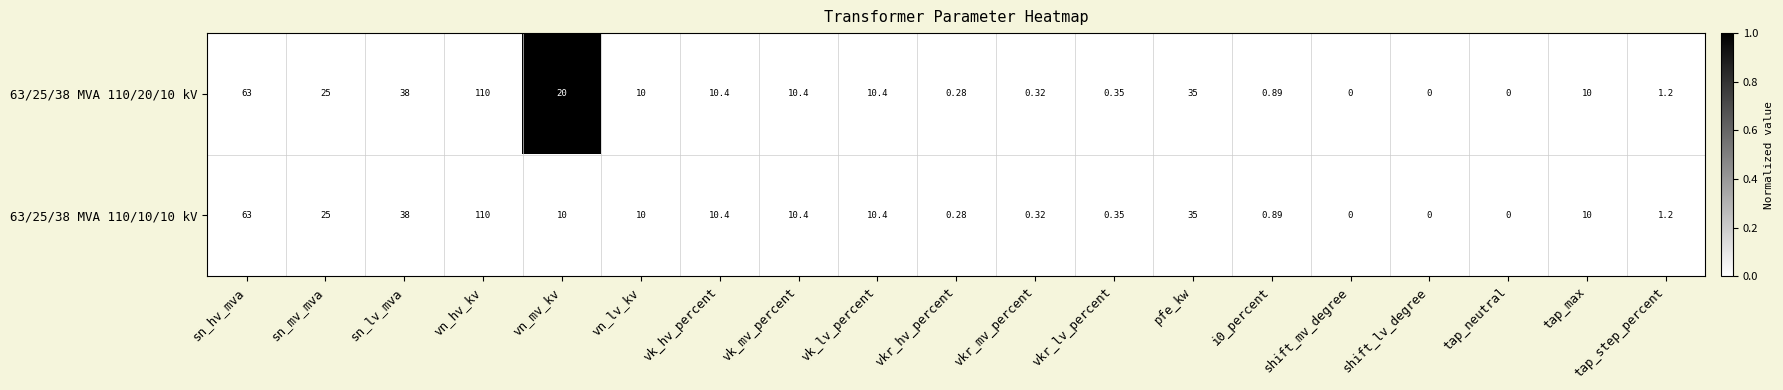

Count the number of data series in this chart.

2